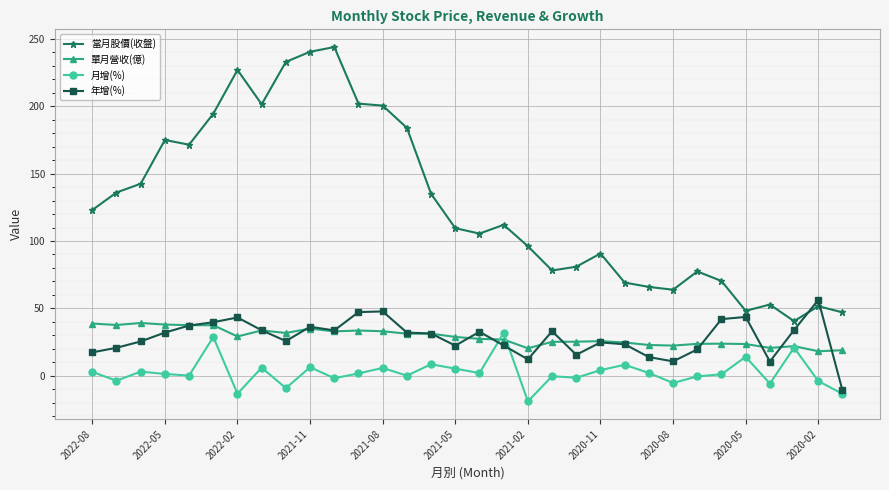

How many lines are shown in the chart?

4